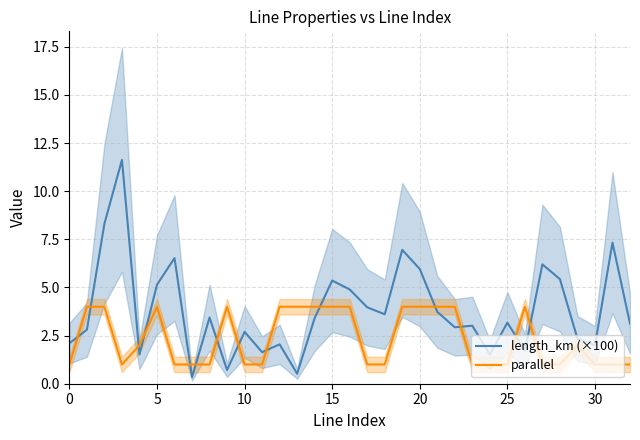

What is the difference between the second highest and second lowest values in the length_km (×100) series?

7.8